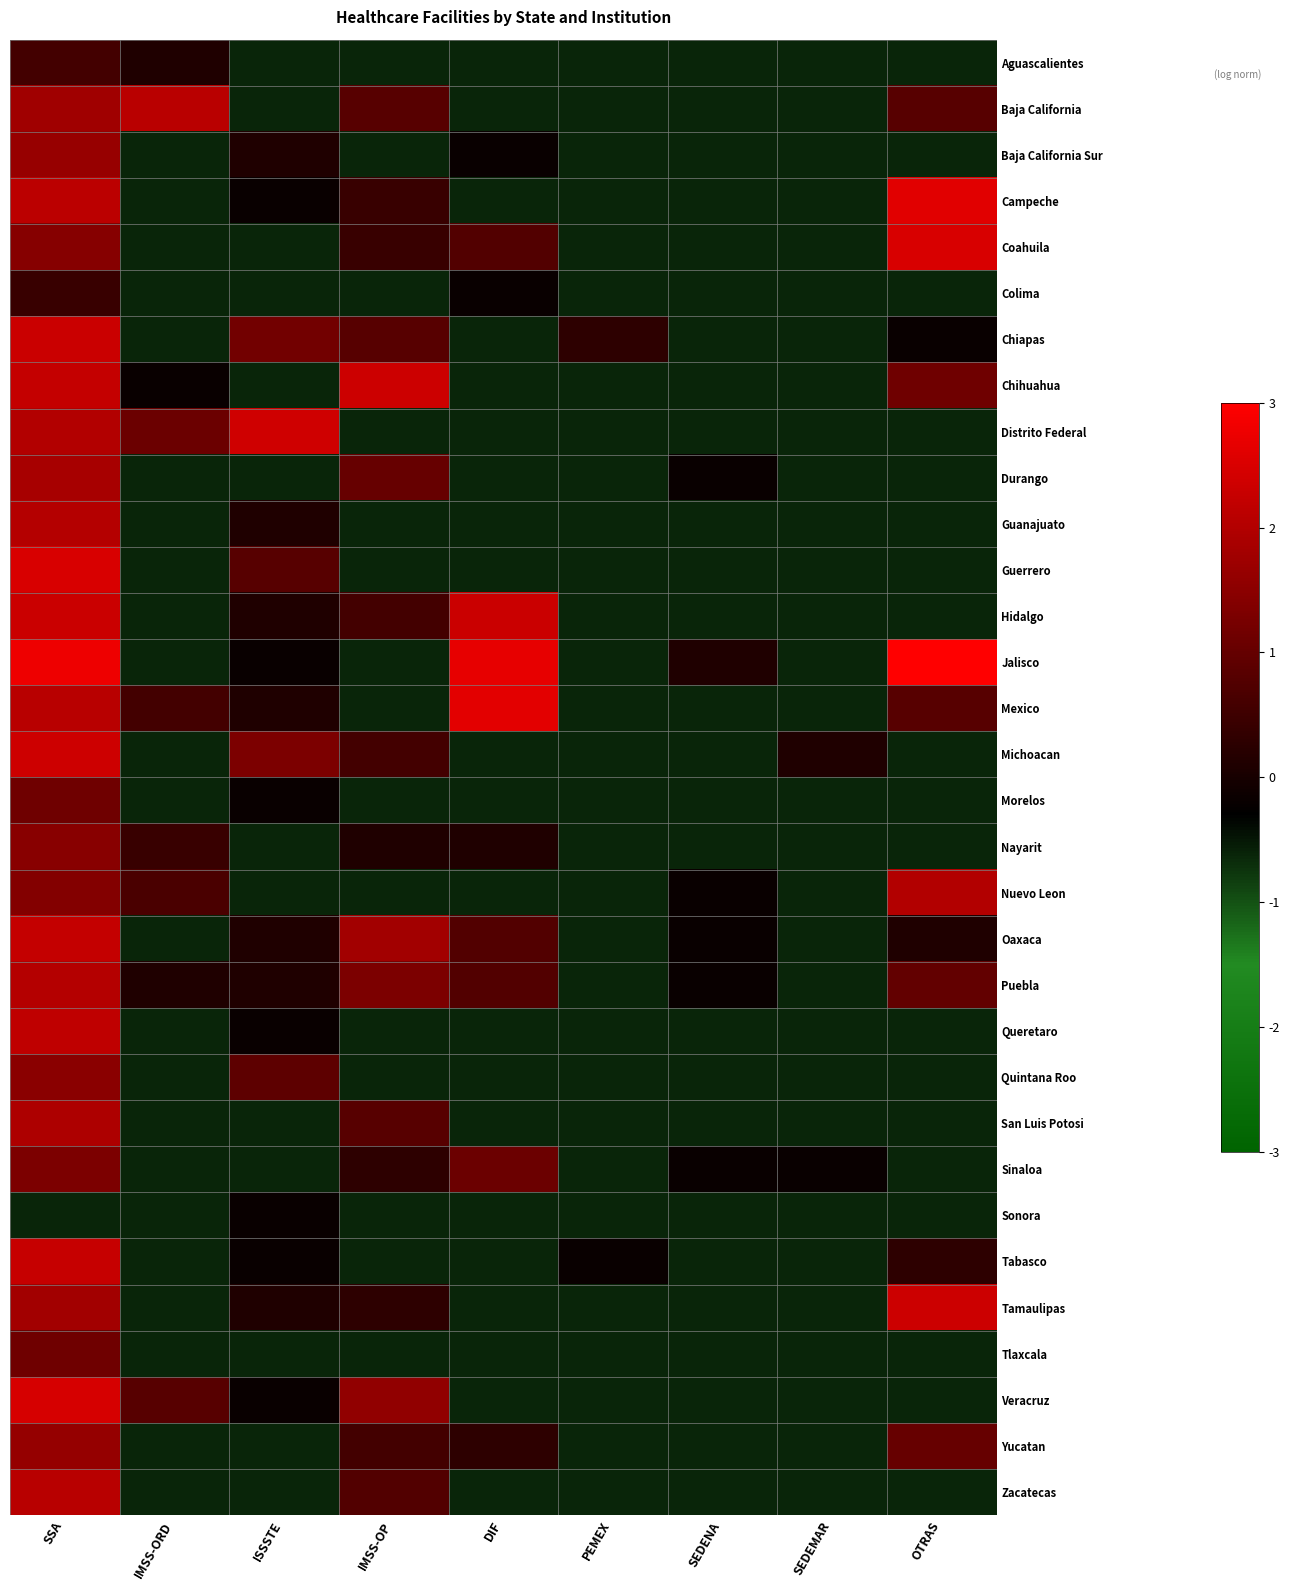

What is the spread (max minus min) of values at DIF?

3.3